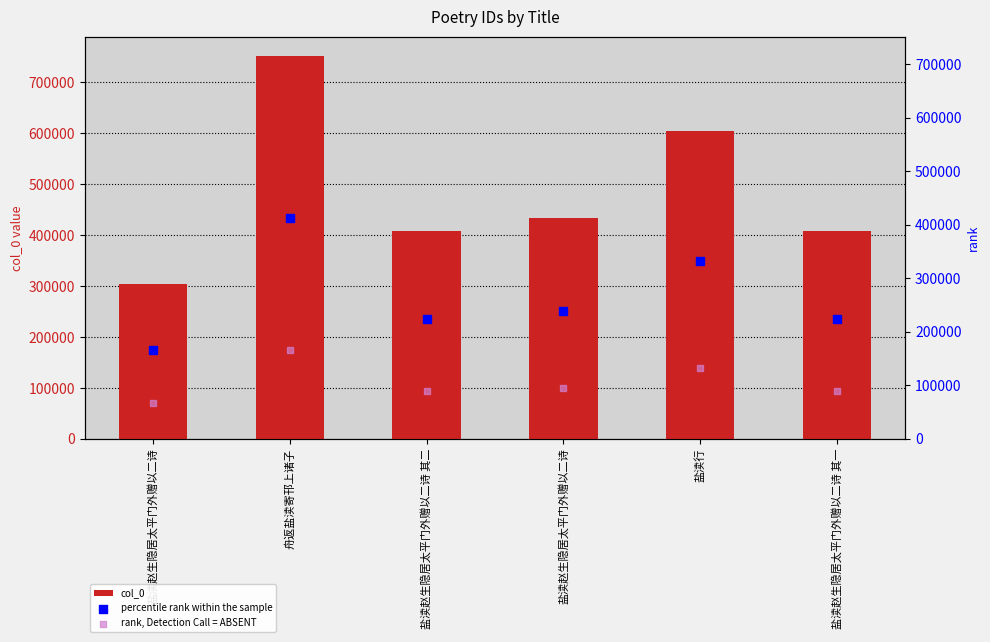

What is the total value across all series at 舟返盐渎寄邗上诸子?

1330349.7